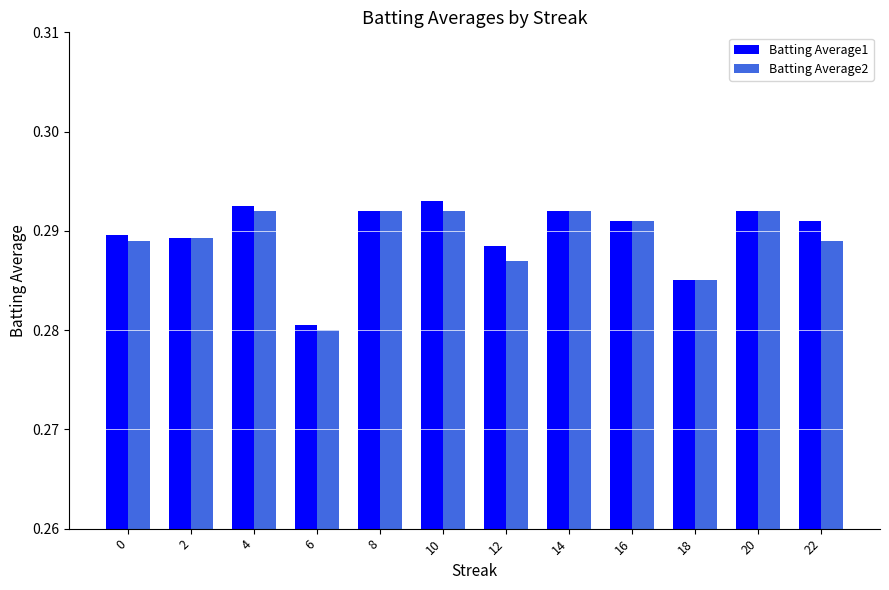

Between 0 and 12, which series saw the biggest shift?

Batting Average2